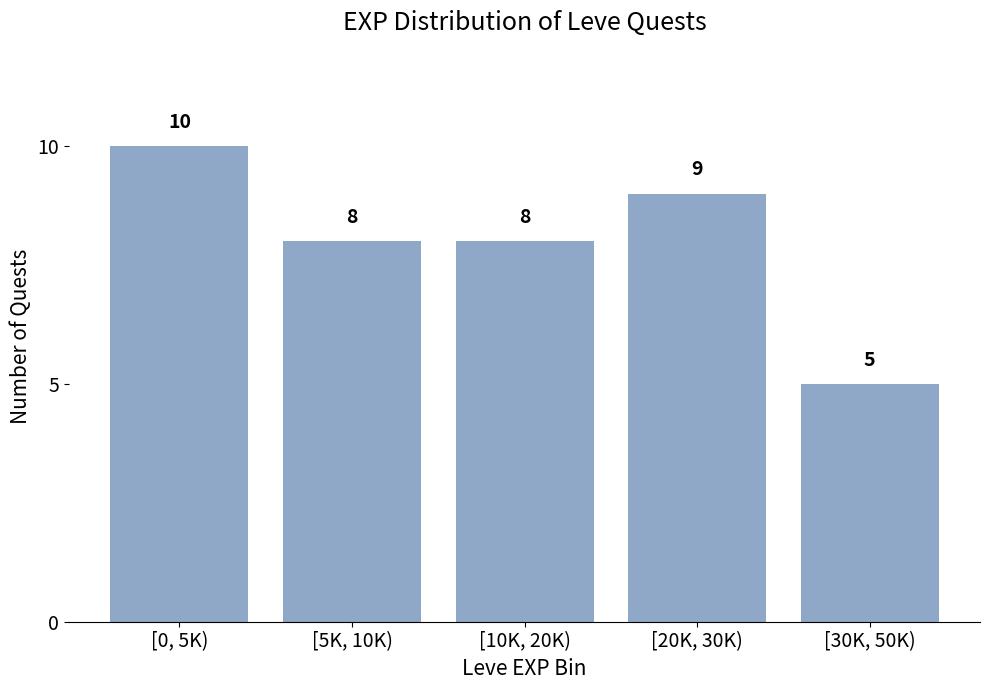

Reading left to right, list all the values displayed in this chart.

10	8	8	9	5